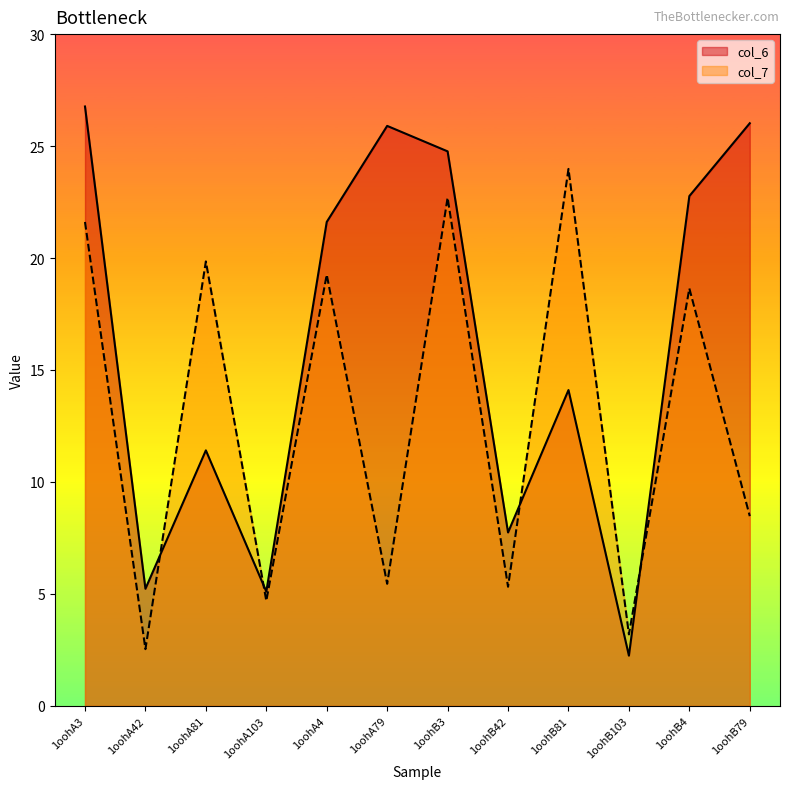

Between 1oohA4 and 1oohA79, which is larger?

1oohA79